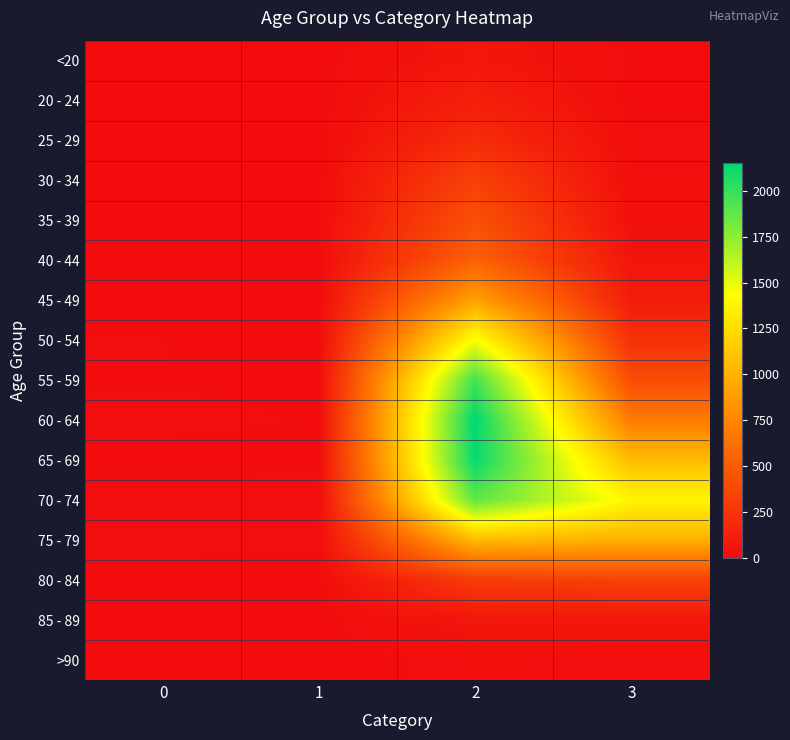

List the series in order of their peak value, lowest first.

>90, <20, 85 - 89, 20 - 24, 25 - 29, 30 - 34, 80 - 84, 35 - 39, 40 - 44, 45 - 49, 75 - 79, 50 - 54, 70 - 74, 55 - 59, 65 - 69, 60 - 64